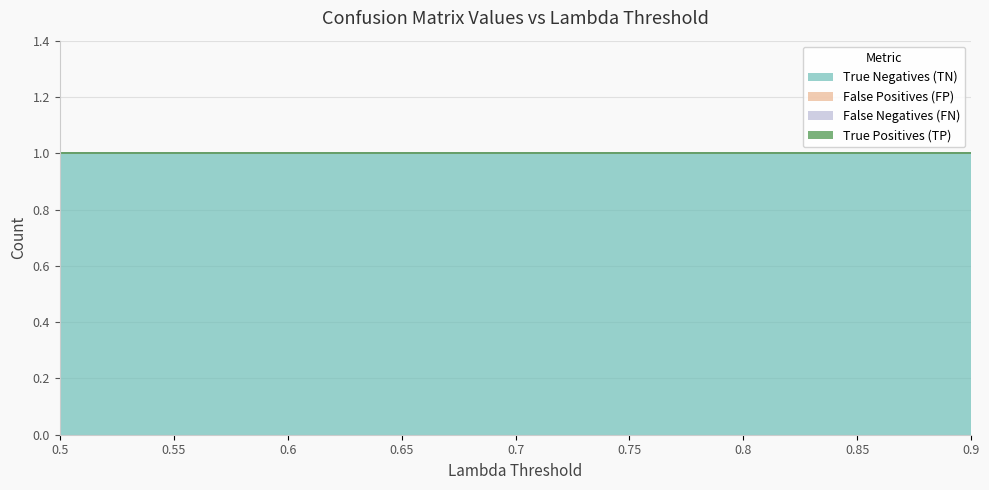

True or false: True Negatives (TN) has a value of 1 at 0.7.

True